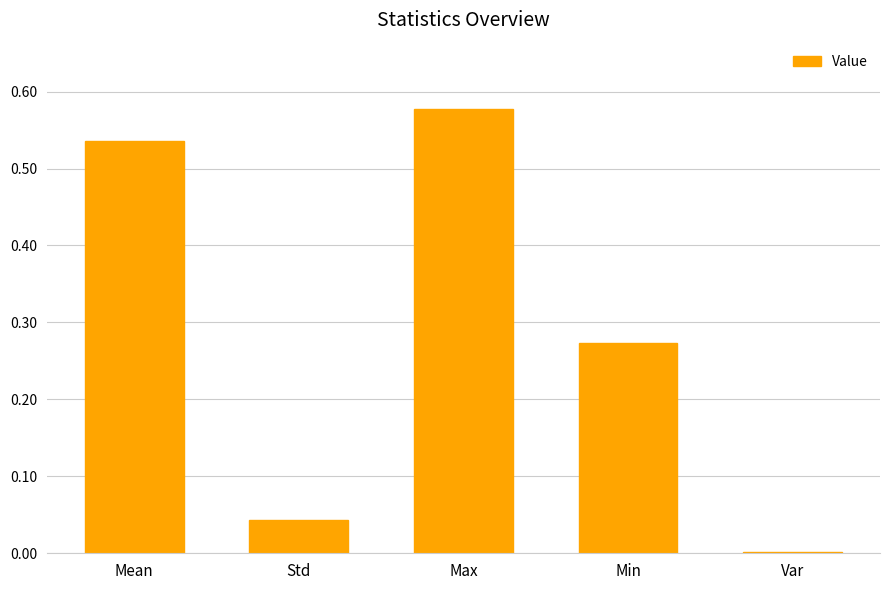

The value at Var is 0.0. True or false?

True